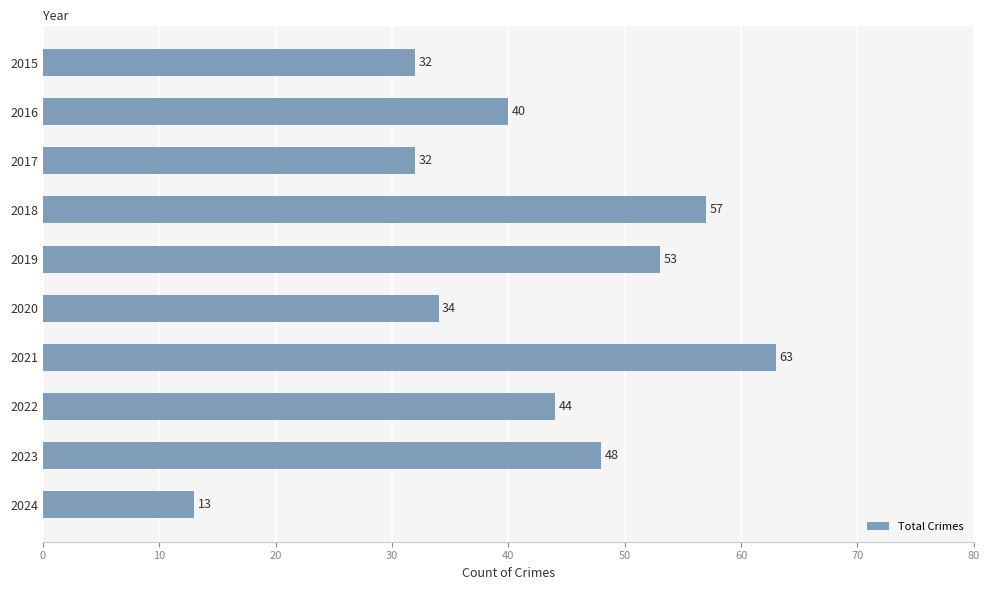

Are the bars grouped side by side (vs. stacked)?

No